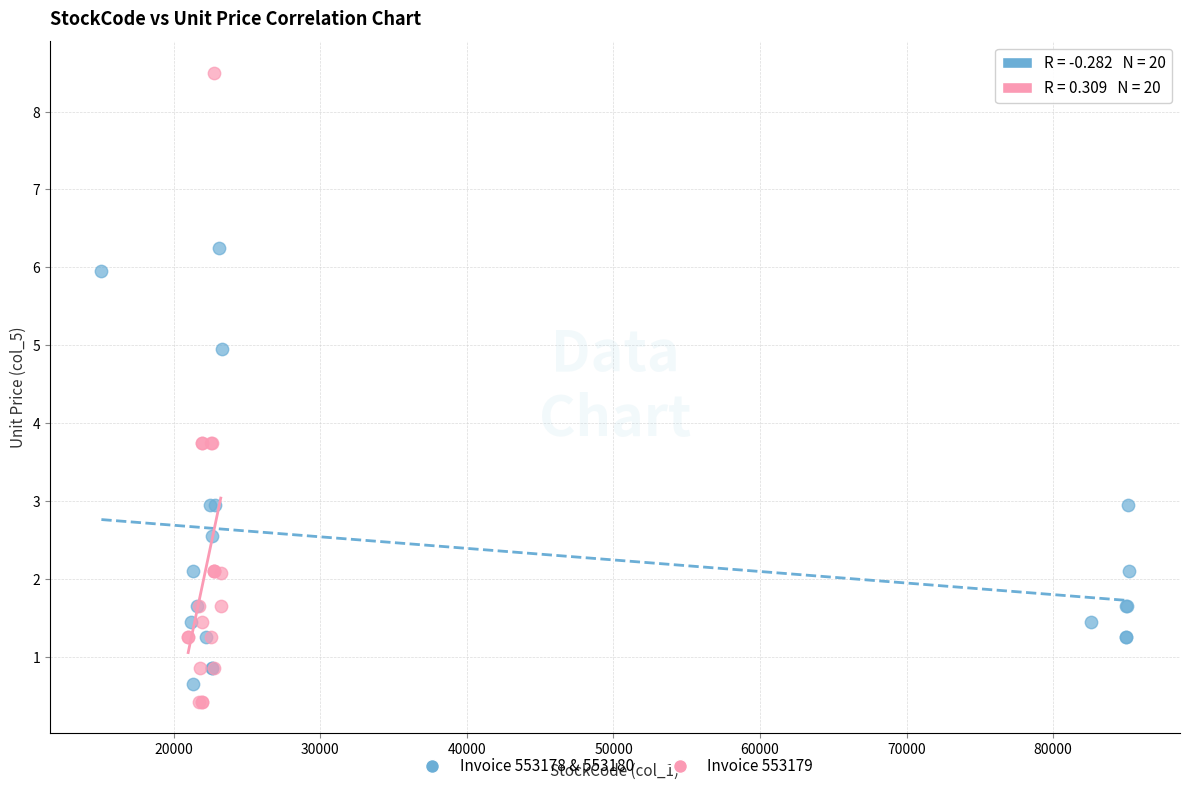

Which series has the largest Y range (max minus min)?

Invoice 553179